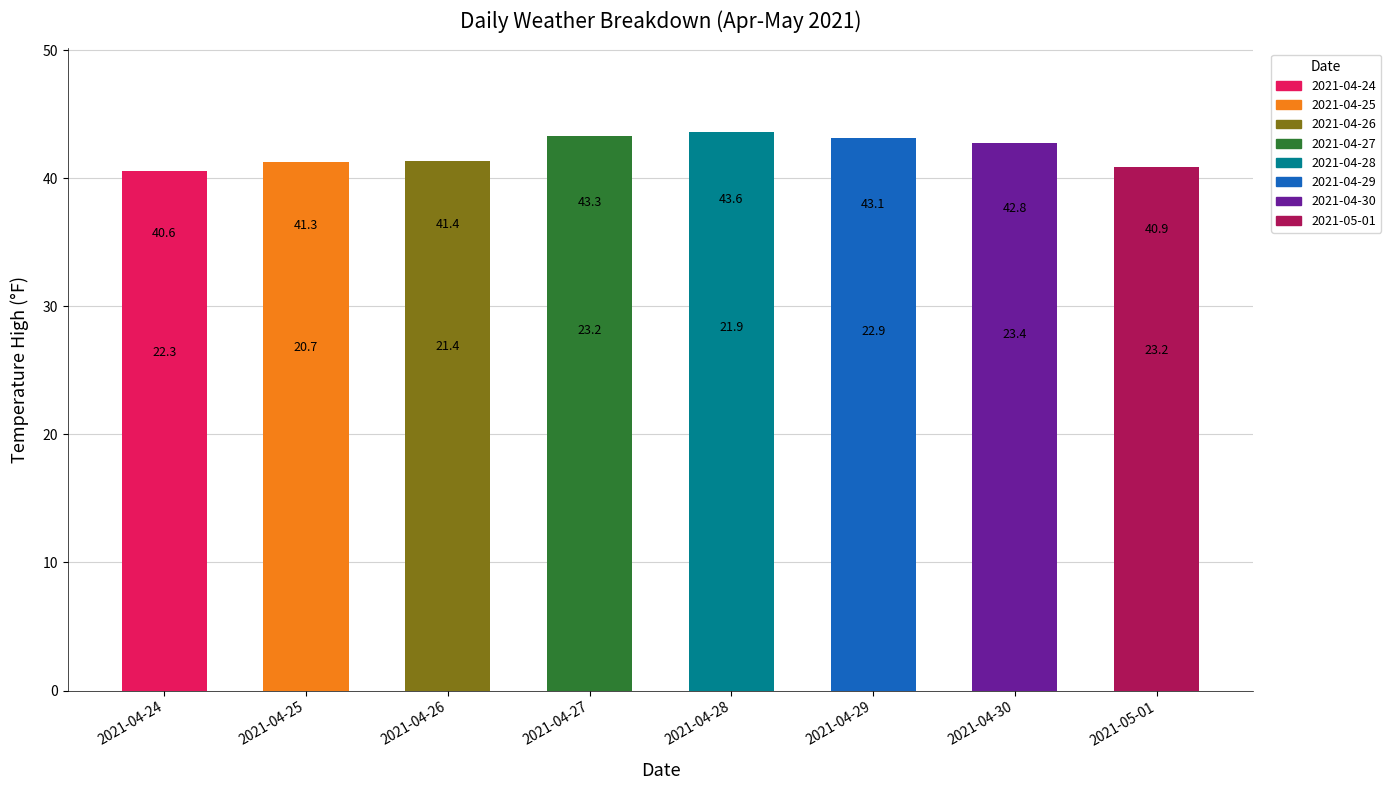

What is the difference between the second highest and minimum values?

2.7